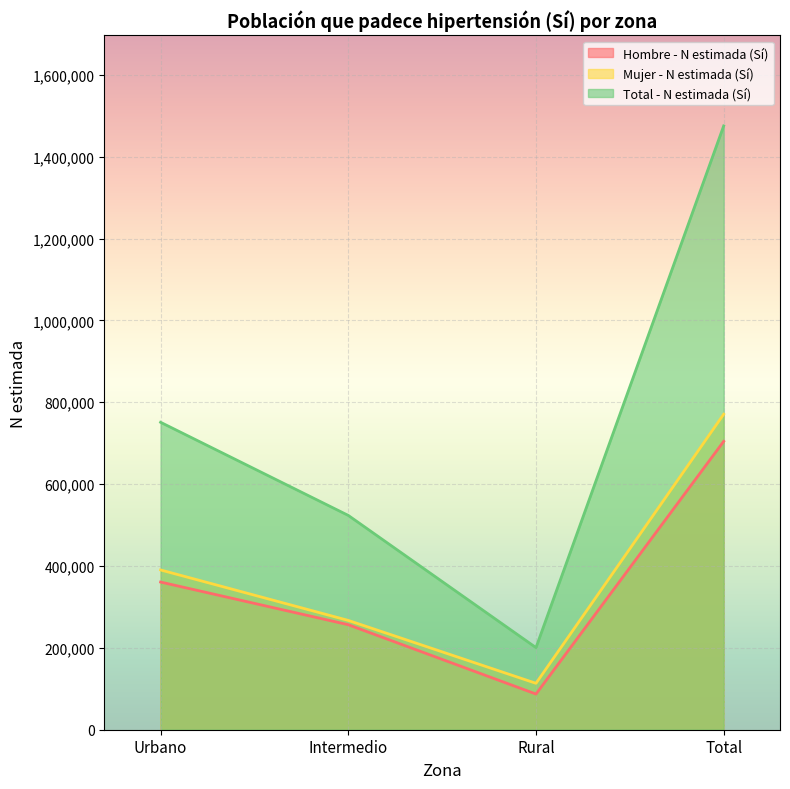

True or false: Total - N estimada (Sí) and Hombre - N estimada (Sí) cross at least once.

False